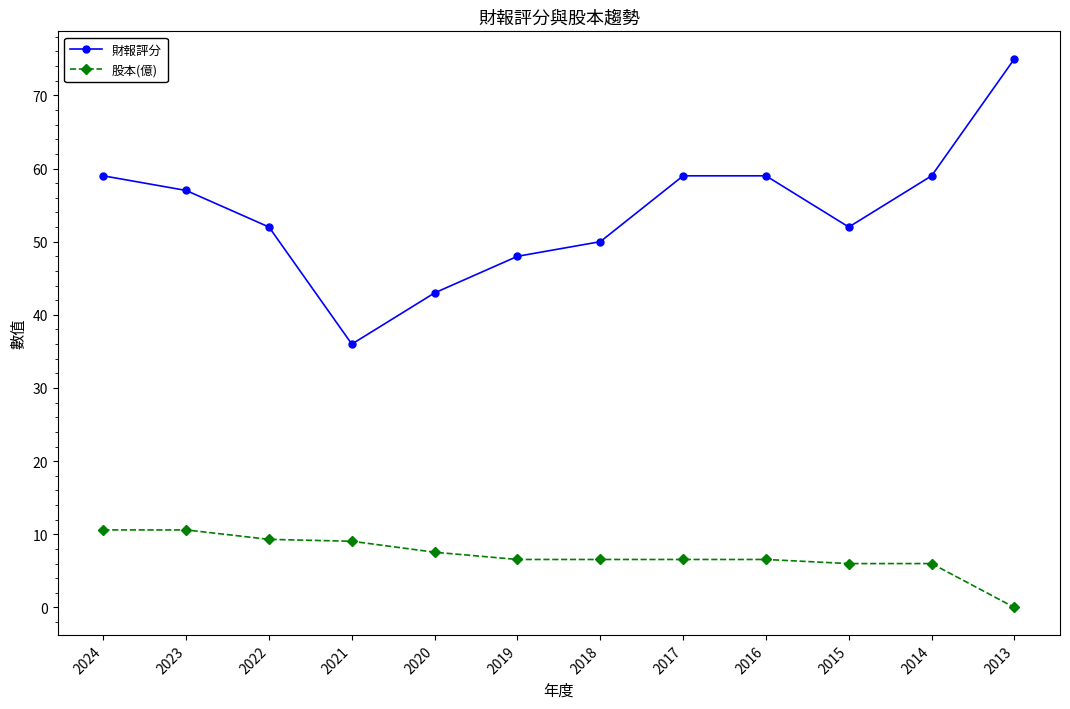

How many series are shown in this chart?

2